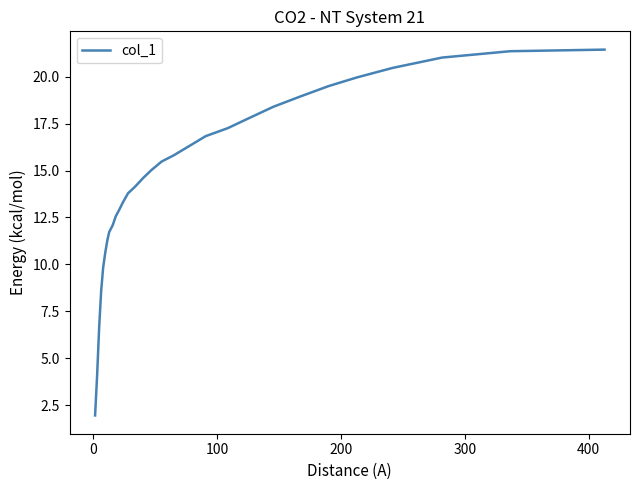

What is the maximum value shown in the chart?

21.4